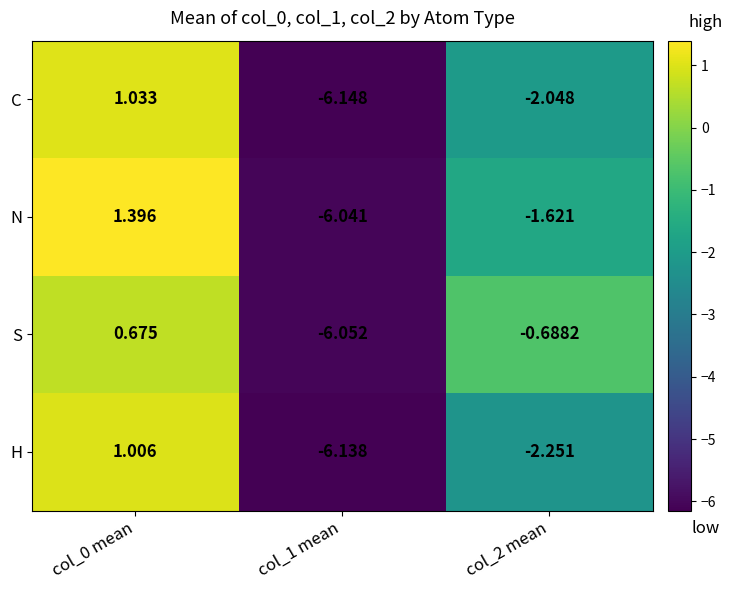

At which category is the sum across all series the highest?

col_0 mean